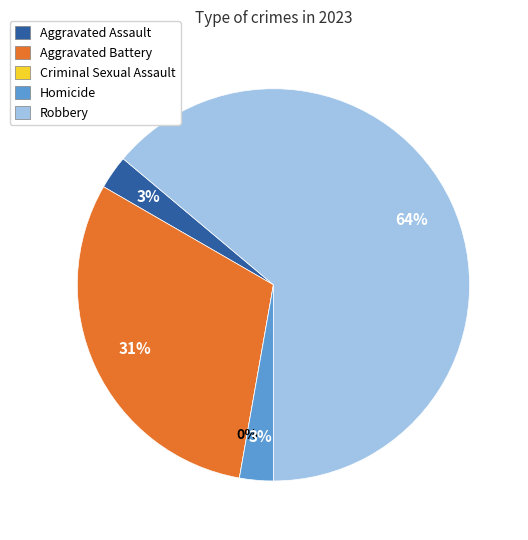

How many segments does this pie chart have?

5